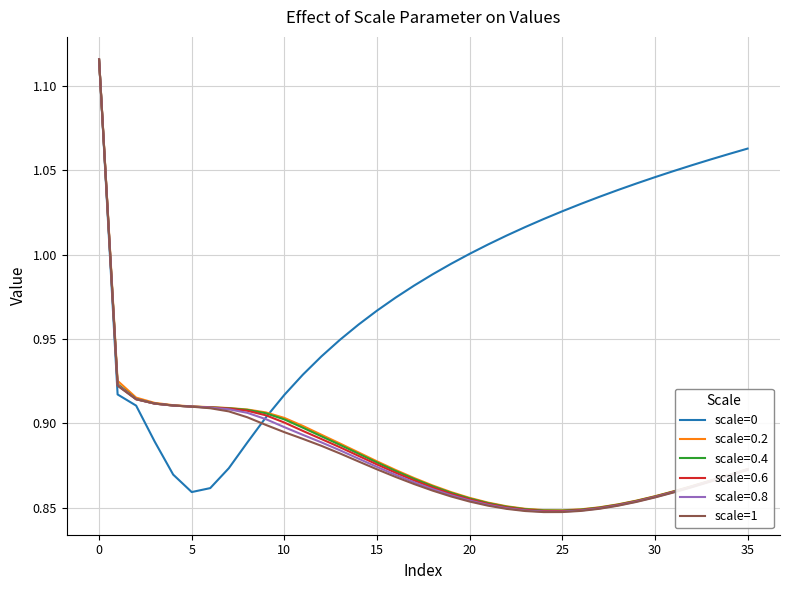

Which series has the largest total across all categories?

scale=0